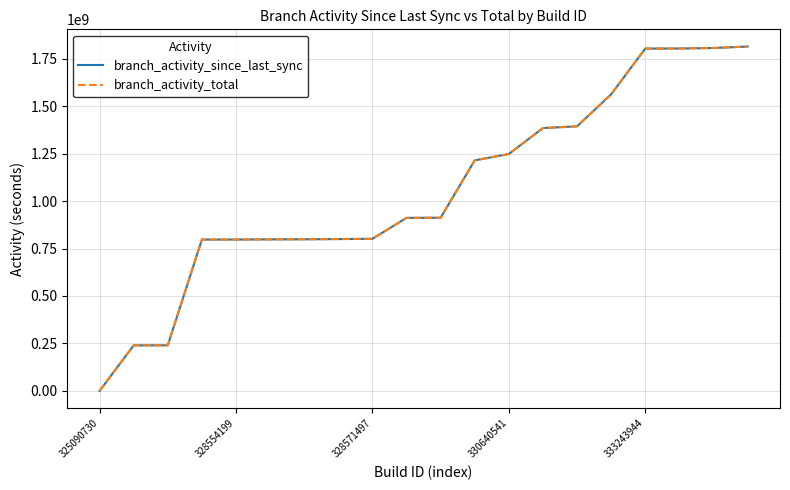

Is this an area chart (filled region under the line)?

No